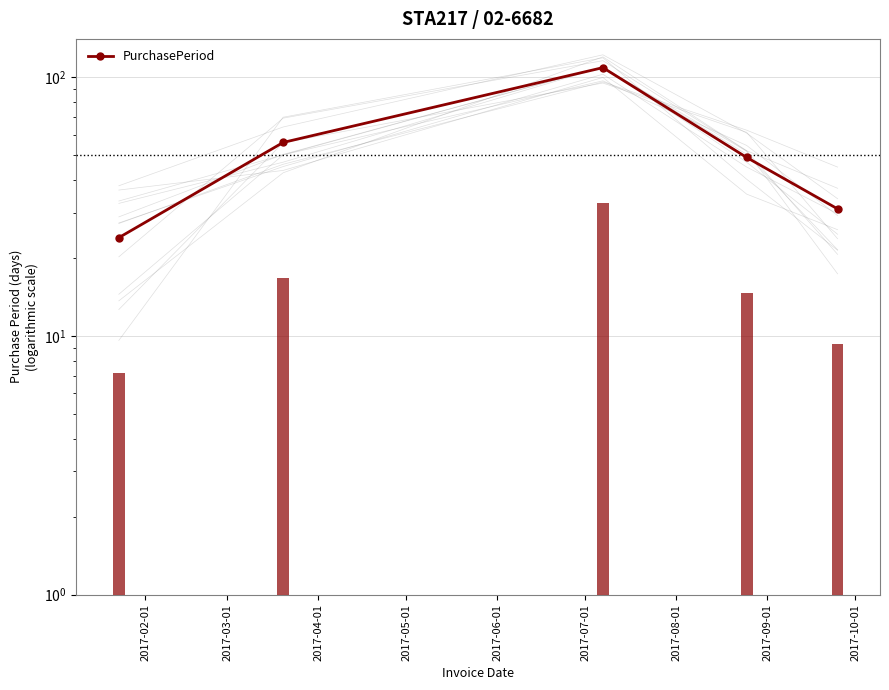

What is the approximate value at 2017-02-01, to the nearest 5?

25